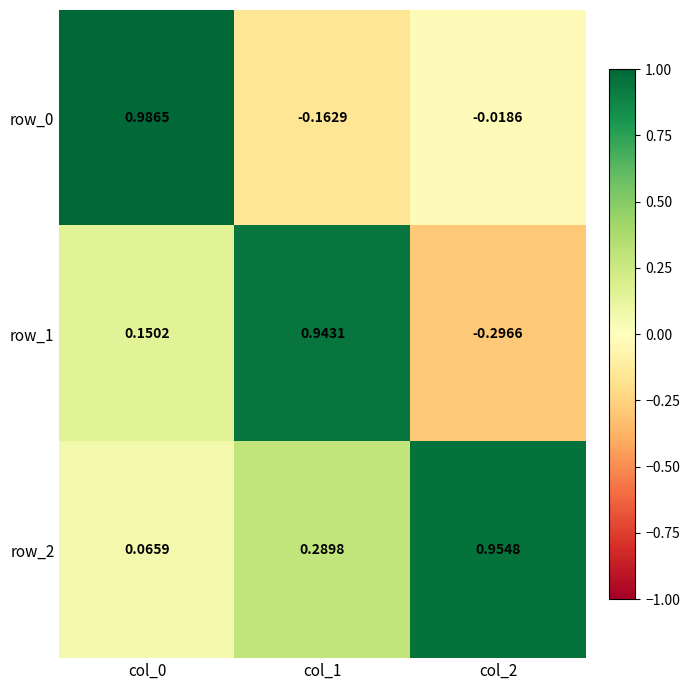

What is the difference between the highest and lowest values at col_1?

1.1